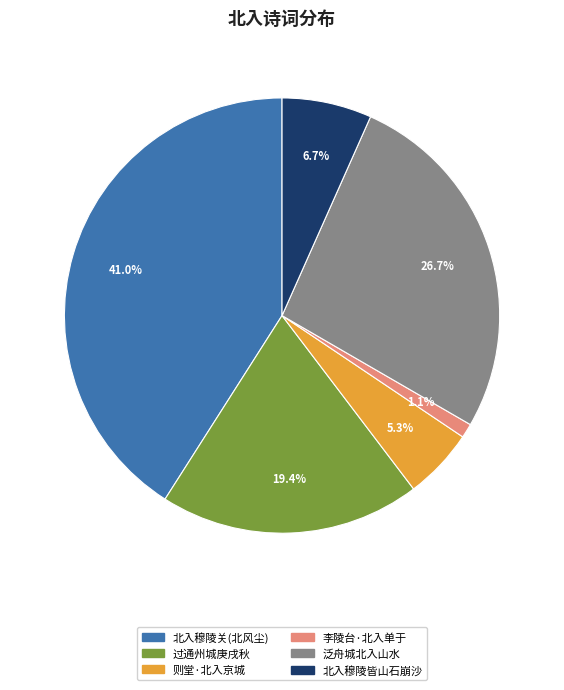

Rank the categories by value from lowest to highest.

李陵台·北入单于, 则堂·北入京城, 北入穆陵皆山石崩沙, 过通州城庚戌秋, 泛舟城北入山水, 北入穆陵关(北风尘)